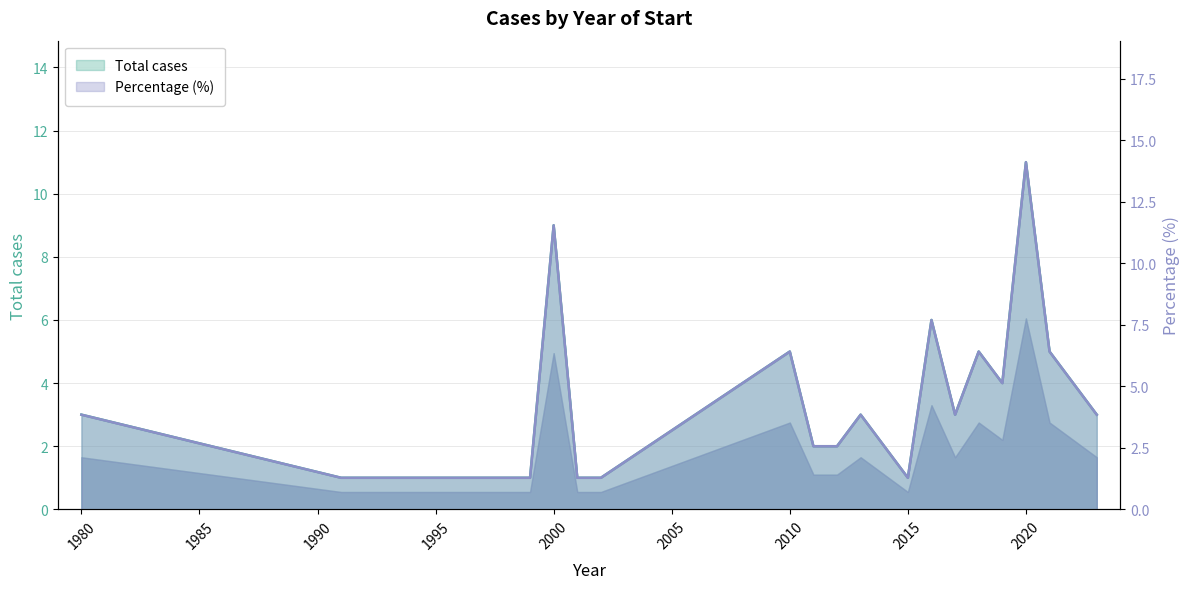

Rank the series by their maximum value, from highest to lowest.

porcentaje, total